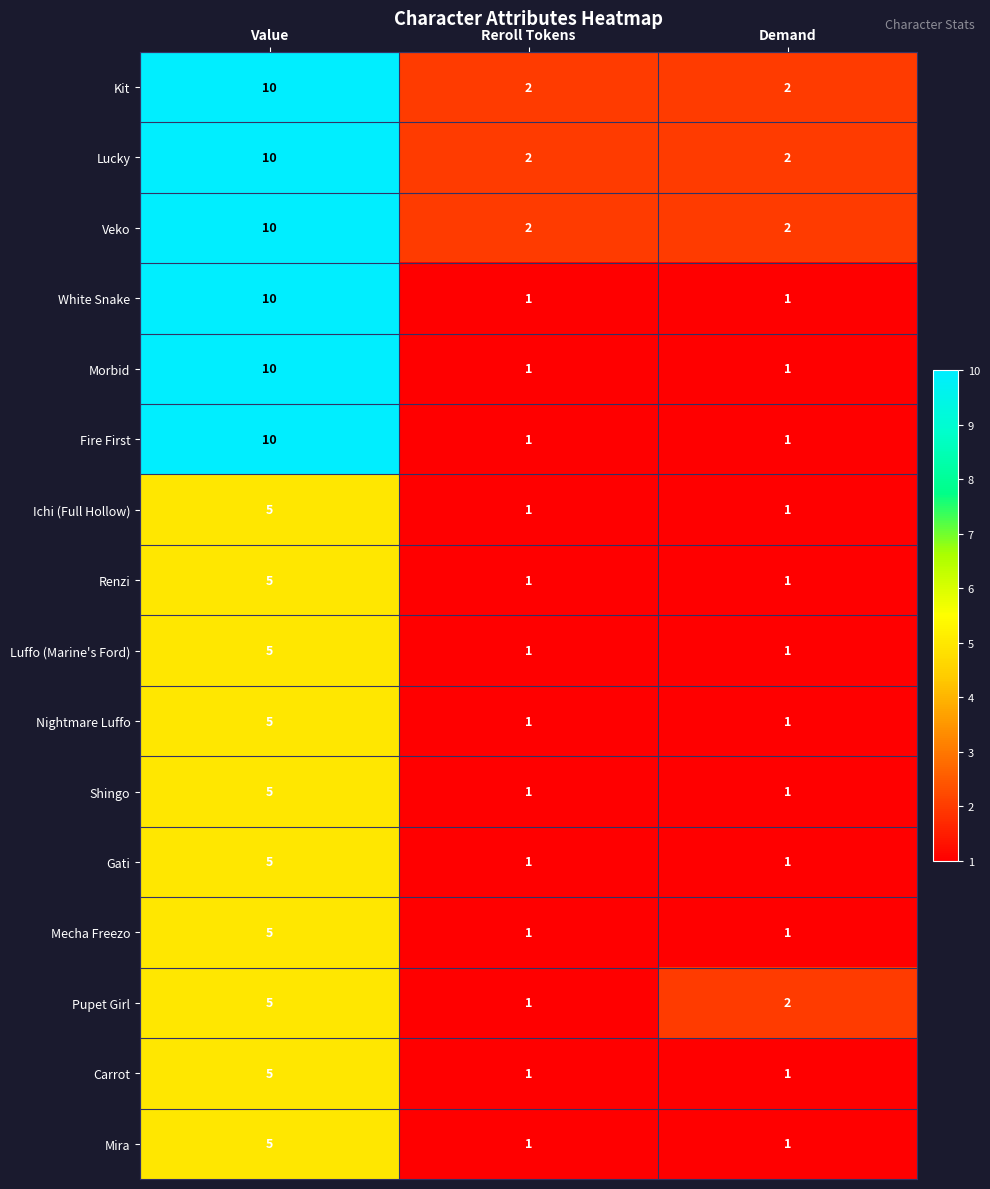

What is the highest value of the Mira series?

5